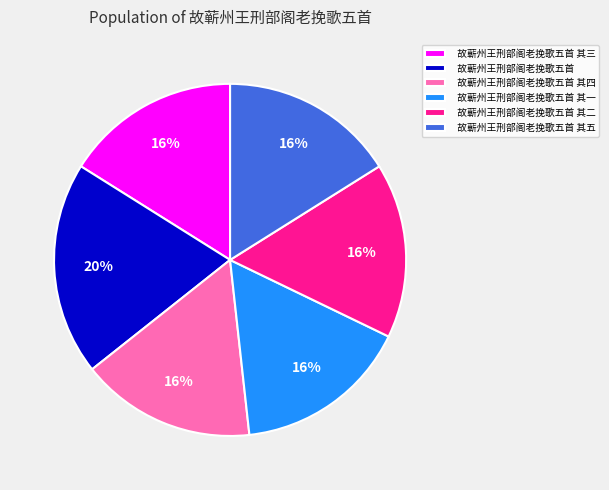

To the nearest percent, what is the average slice percentage?

17%